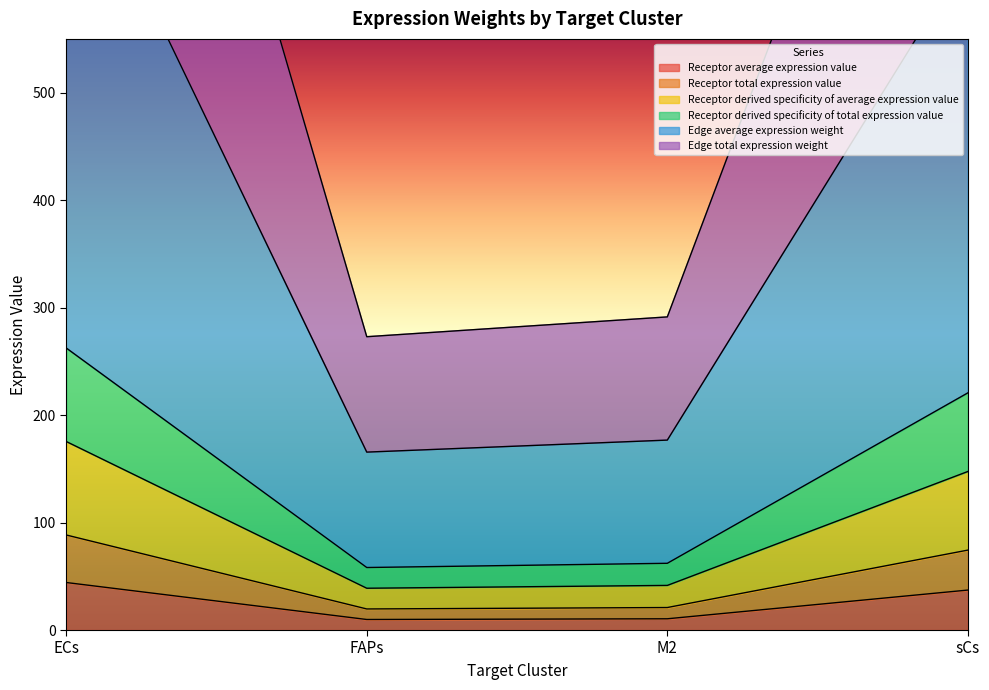

Reading right to left, transcribe all the data shown in this chart.

Receptor average expression value: sCs=628.0	M2=176.7	FAPs=165.5	ECs=746.8
Receptor total expression value: sCs=37.2	M2=10.5	FAPs=9.8	ECs=44.2
Receptor derived specificity of average expression value: sCs=74.4	M2=20.9	FAPs=19.6	ECs=88.4
Receptor derived specificity of total expression value: sCs=147.5	M2=41.5	FAPs=38.9	ECs=175.4
Edge average expression weight: sCs=220.7	M2=62.1	FAPs=58.2	ECs=262.4
Edge total expression weight: sCs=1035.4	M2=291.3	FAPs=272.9	ECs=1231.2